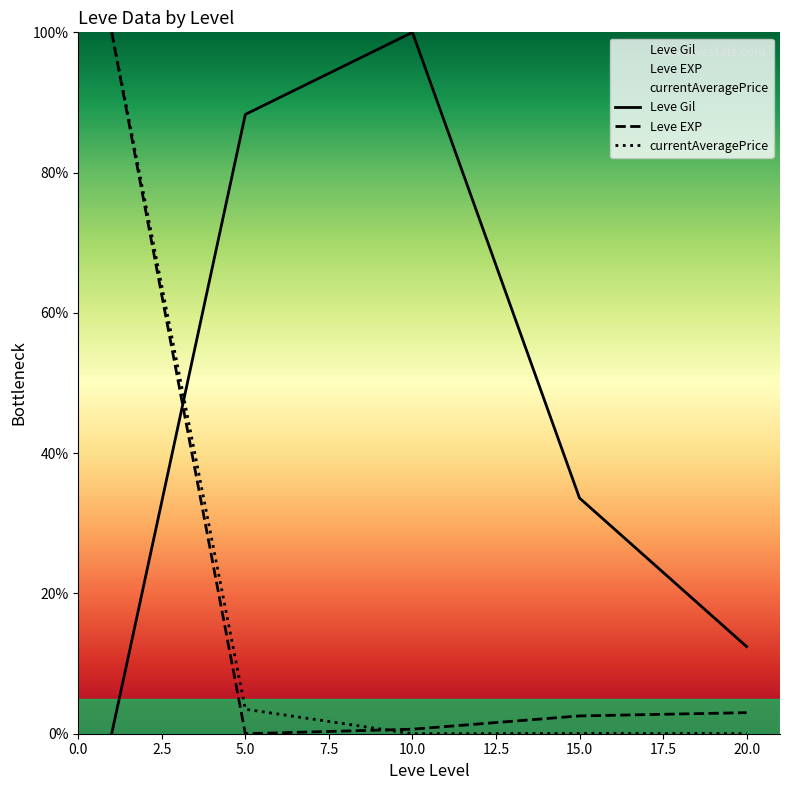

Which series has the widest spread of values?

Leve Gil